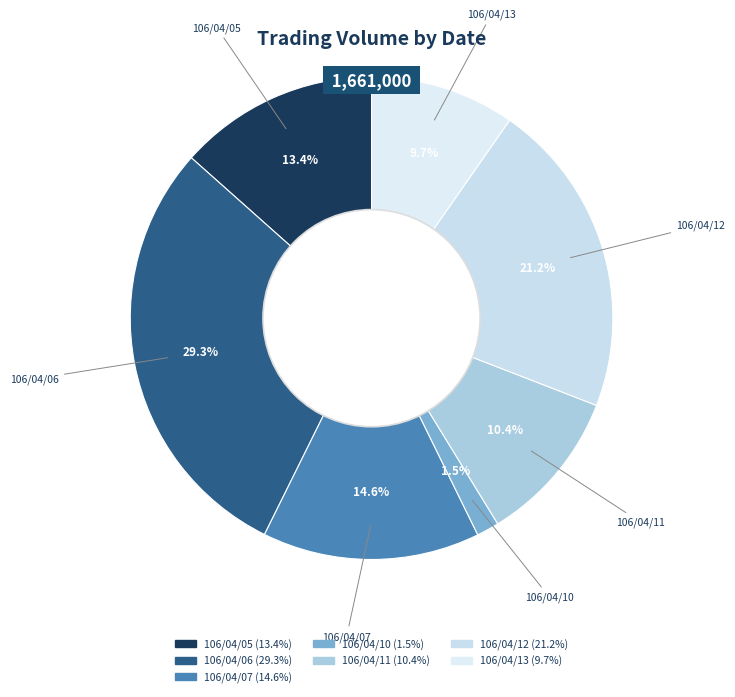

The 106/04/06 slice represents 15% of the pie. True or false?

False